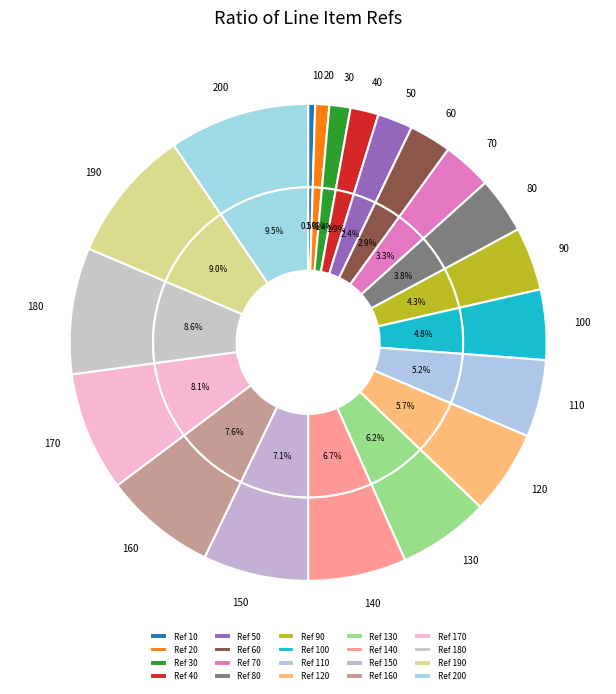

To the nearest percent, what percentage of the pie is HSI\10_1\110_1___lab?

5%